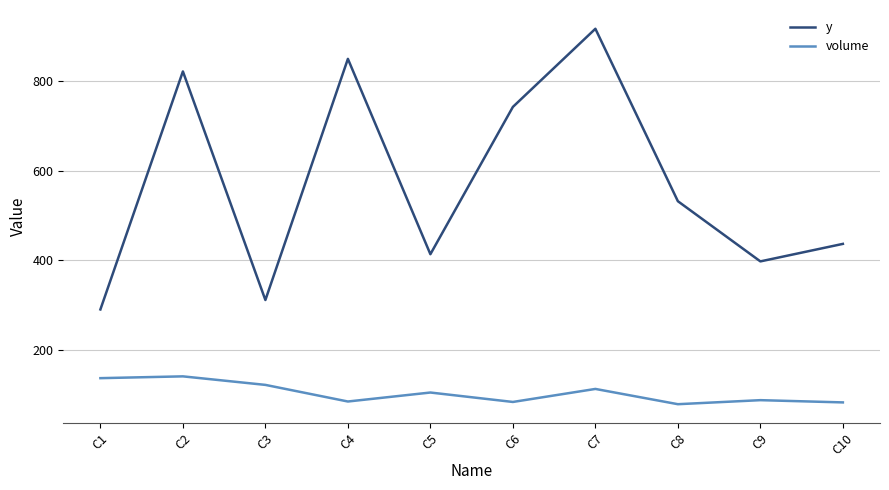

What is the lowest value of the volume series?

80